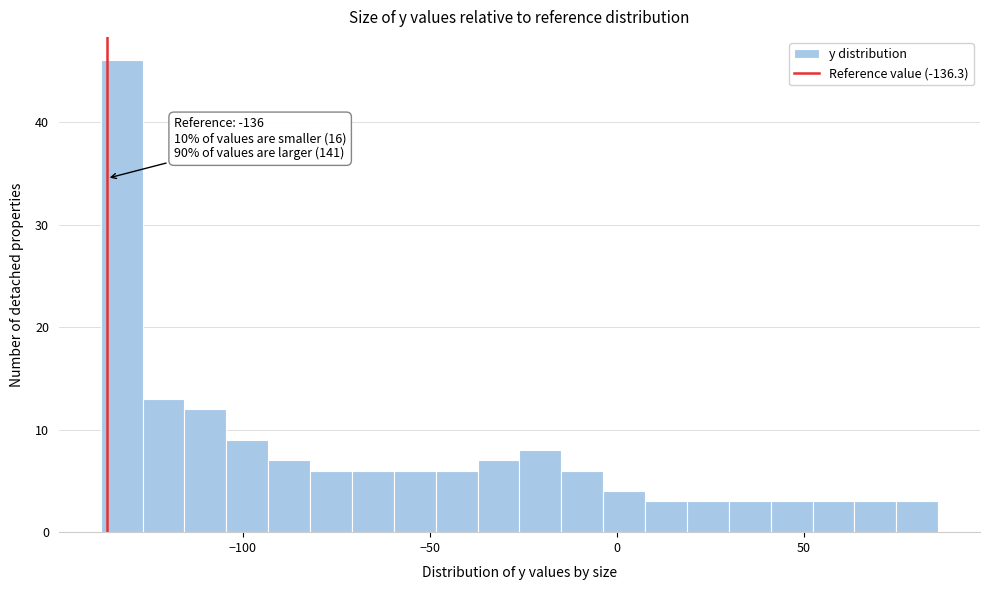

Around what value on the x-axis is the tallest bar? Give the approximate position of its centre, as read against the axis.

-130